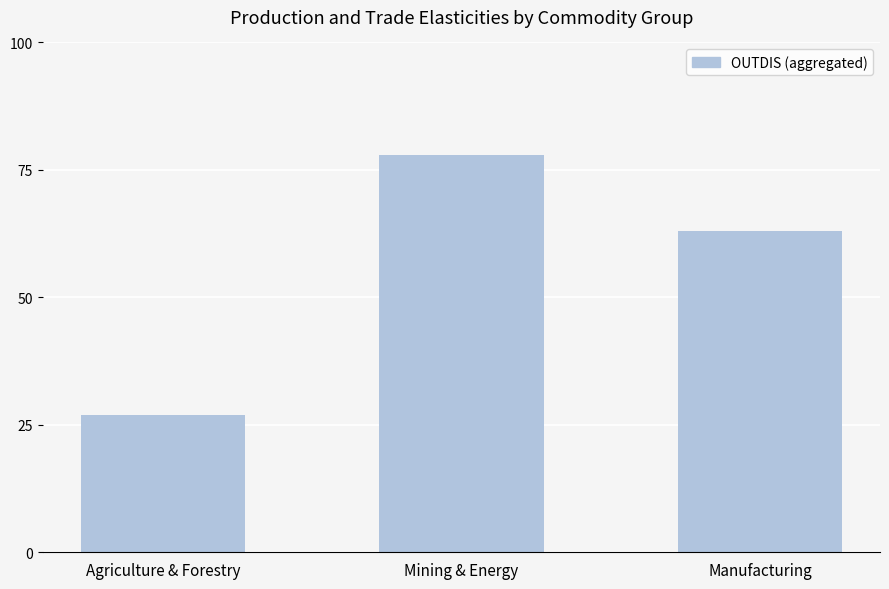

What is the average value?

56